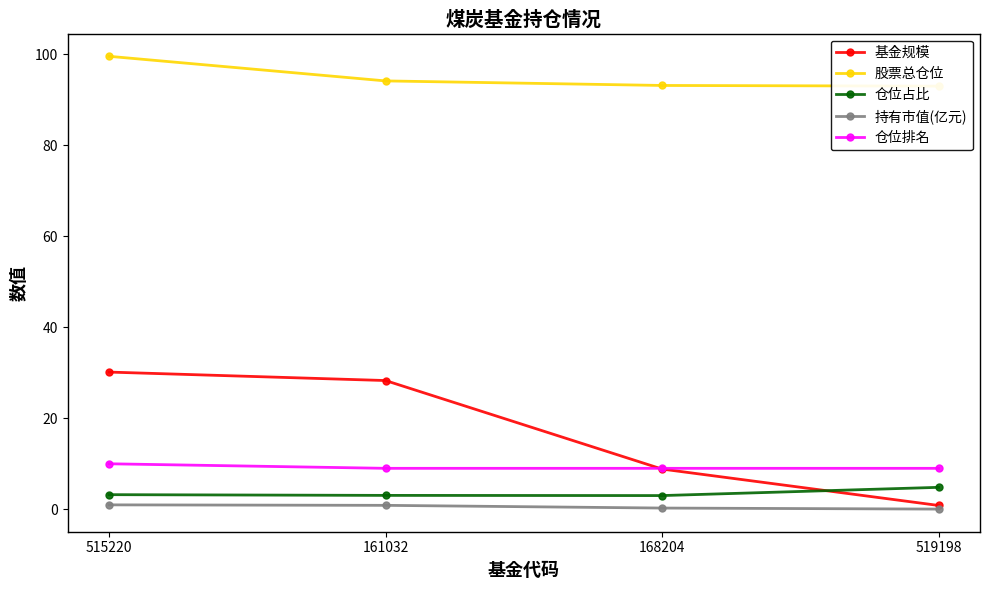

At which label does 股票总仓位 first exceed 94?

515220